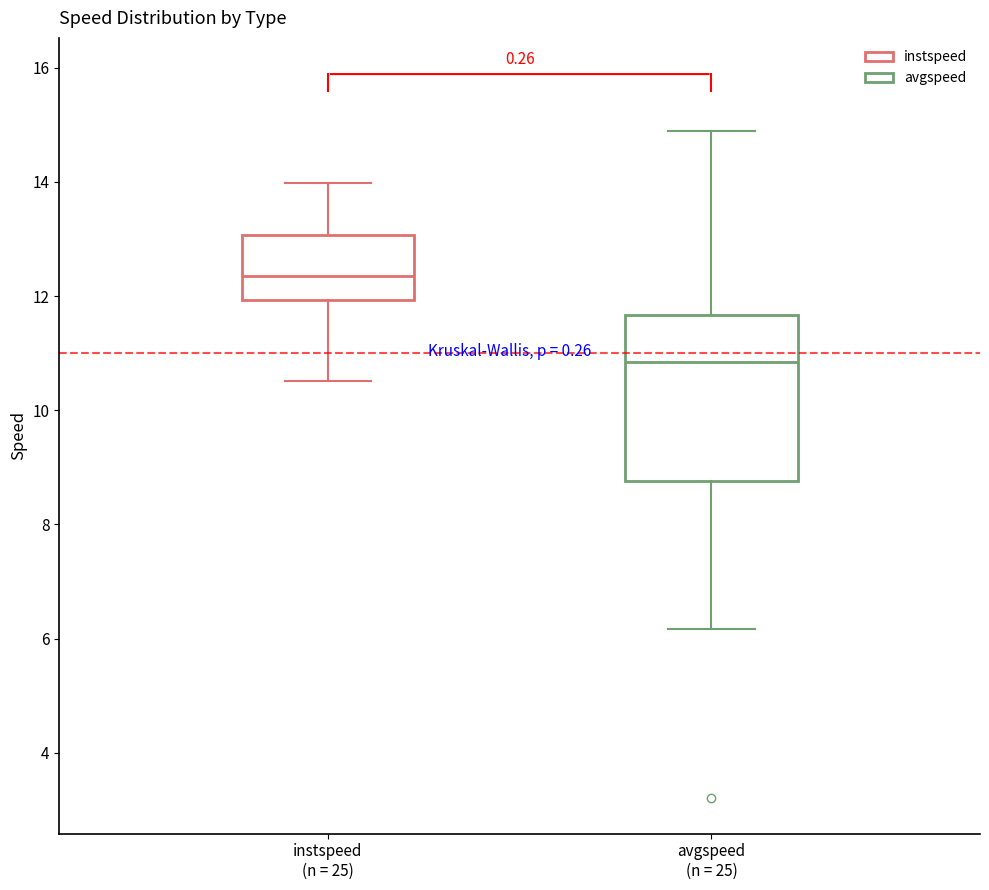

Reading left to right, read every box against the y-axis: the position of its median line, the range the box covers, and the ends of its whiskers. The values are not printed on the chart, so give them approximately, as read against the axis.

instspeed (n = 25): median 12.4, box 12.0 to 13.0, whiskers 10.6 to 14.0
avgspeed (n = 25): median 10.8, box 8.8 to 11.6, whiskers 6.2 to 14.8